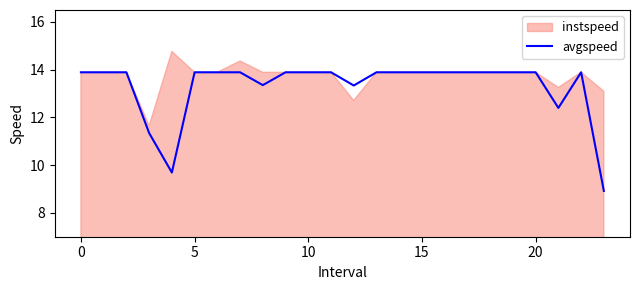

The value of avgspeed at 0 is 13.9. True or false?

True